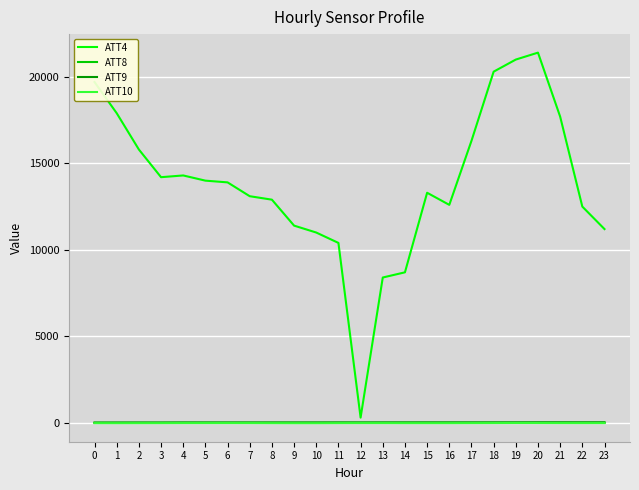

Which series has the widest spread of values?

ATT4